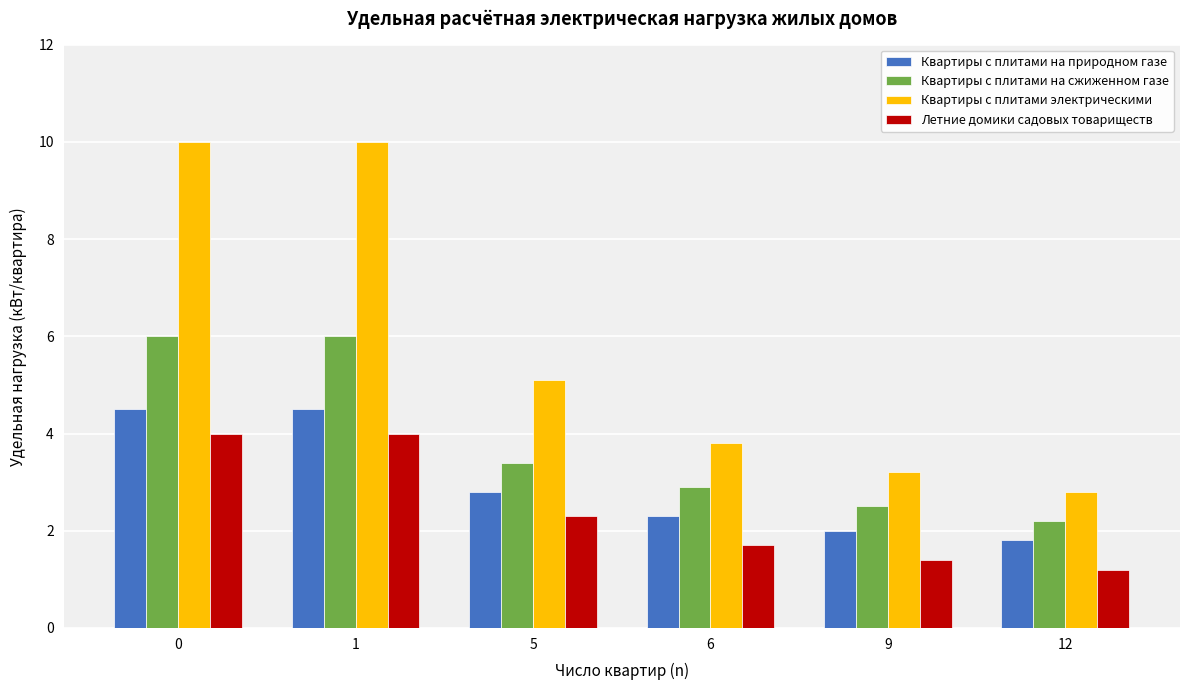

What is the value of the Квартиры с плитами электрическими bar at the 6th from the left?

2.8